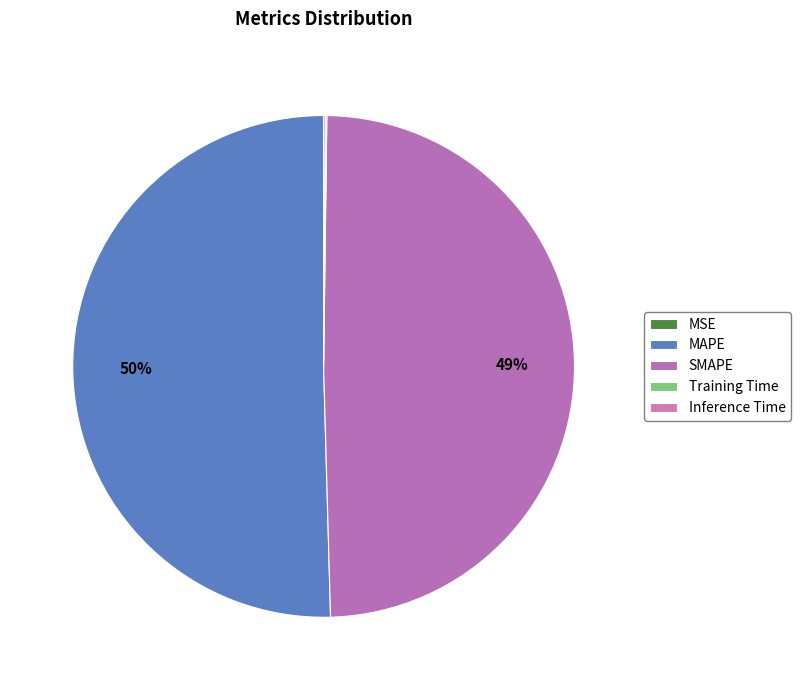

To the nearest percent, what is the combined percentage of MSE and MAPE?

50%